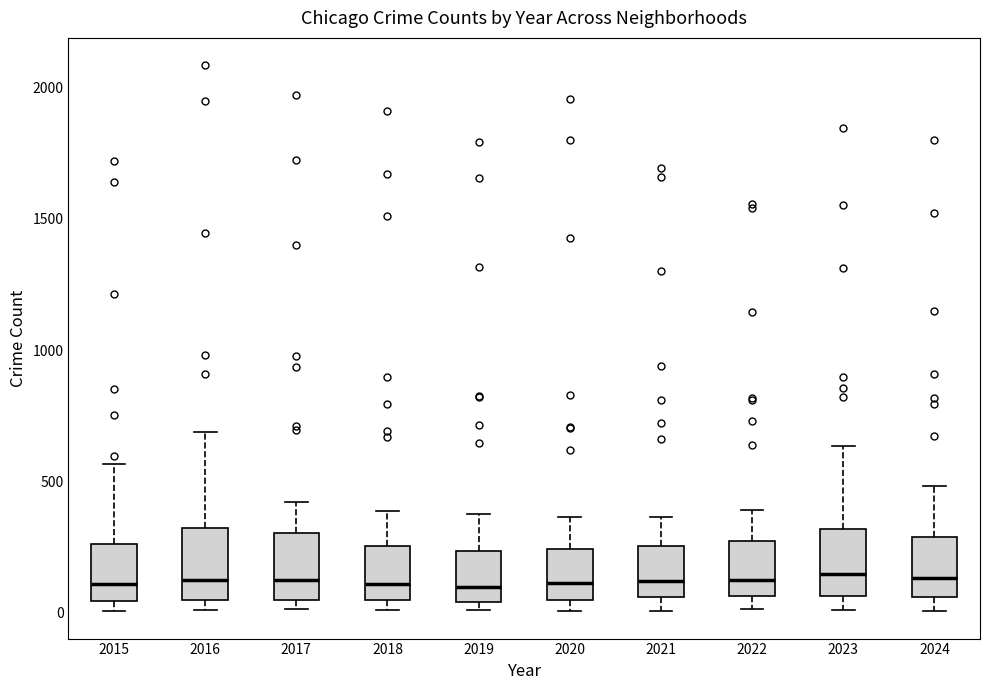

Reading left to right, read every box against the y-axis: the position of its median line, the range the box covers, and the ends of its whiskers. The values are not printed on the chart, so give them approximately, as read against the axis.

2015: median 100, box 50 to 250, whiskers 0 to 550
2016: median 150, box 50 to 300, whiskers 0 to 700
2017: median 100, box 50 to 300, whiskers 0 to 400
2018: median 100, box 50 to 250, whiskers 0 to 400
2019: median 100, box 50 to 250, whiskers 0 to 400
2020: median 100, box 50 to 250, whiskers 0 to 350
2021: median 100, box 50 to 250, whiskers 0 to 350
2022: median 100, box 50 to 250, whiskers 0 to 400
2023: median 150, box 50 to 300, whiskers 0 to 650
2024: median 150, box 50 to 300, whiskers 0 to 500